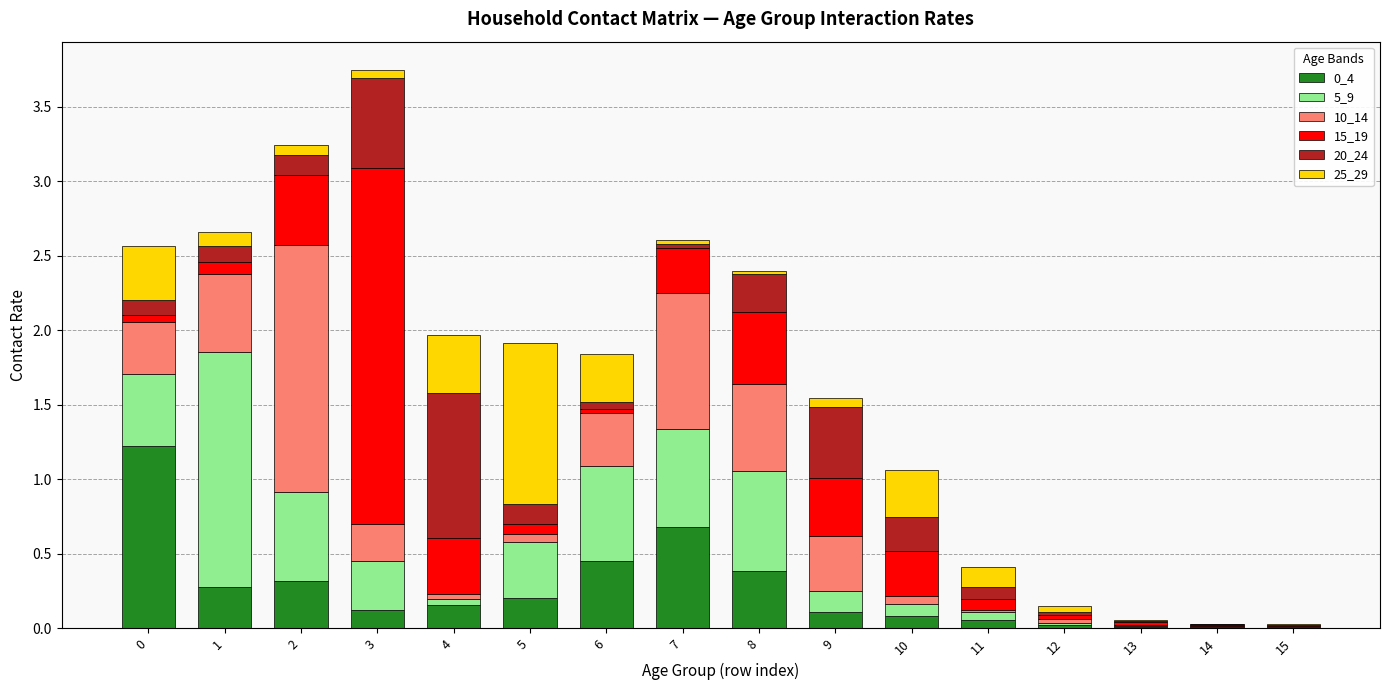

Is it true that 0_4 equals 0.3 at 1?

True